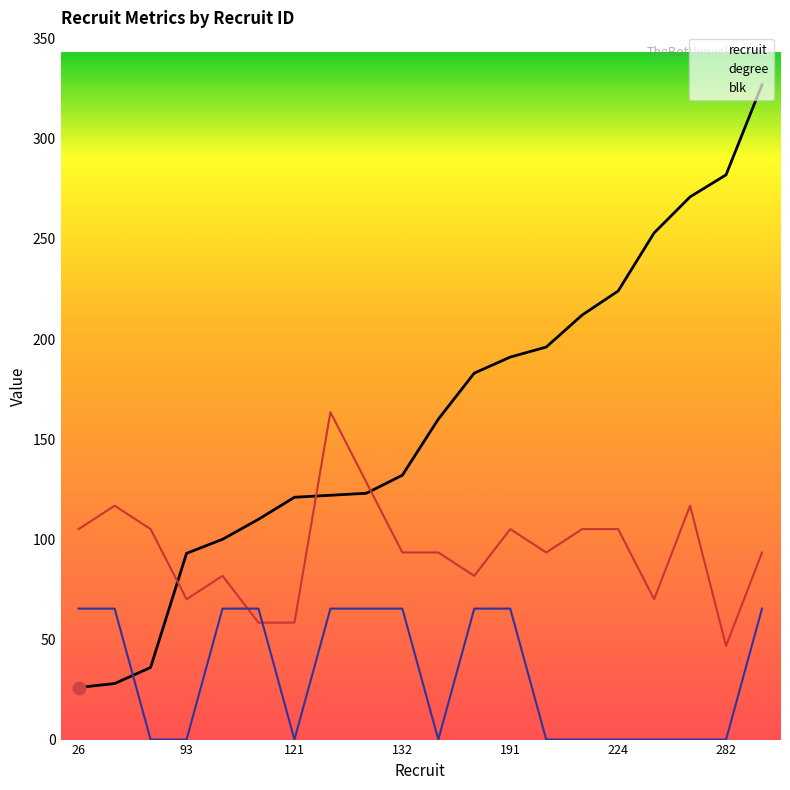

At how many categories does at least one series exceed 160?

10